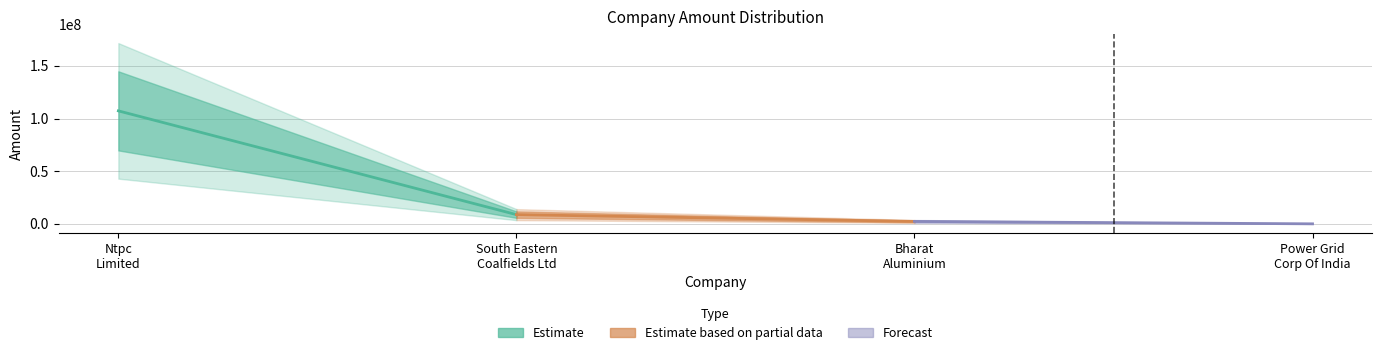

What is the label of the 4th point from the left?

Power Grid Corporation Of India Limited